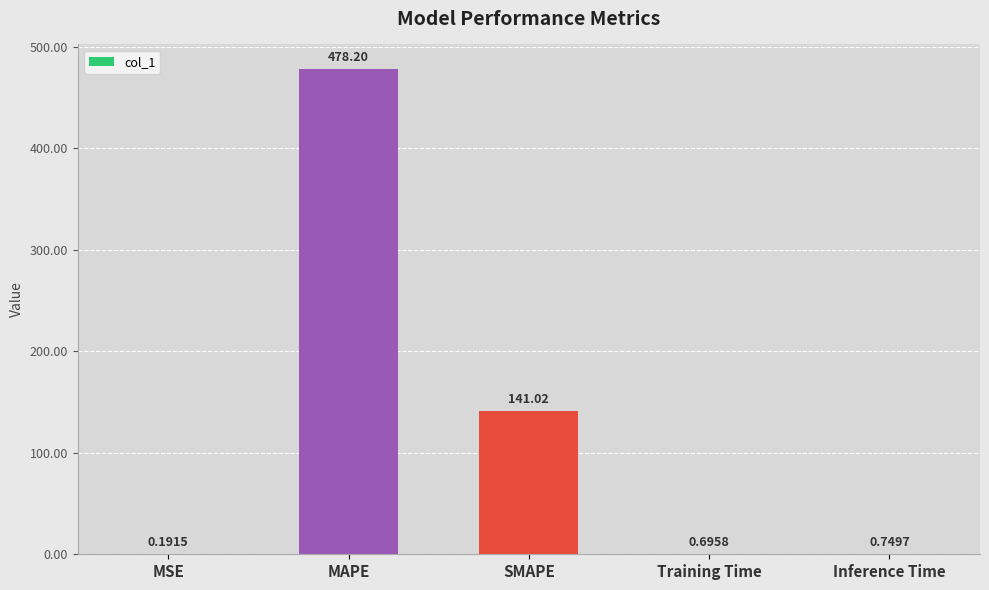

Which label corresponds to the largest value in the chart?

MAPE